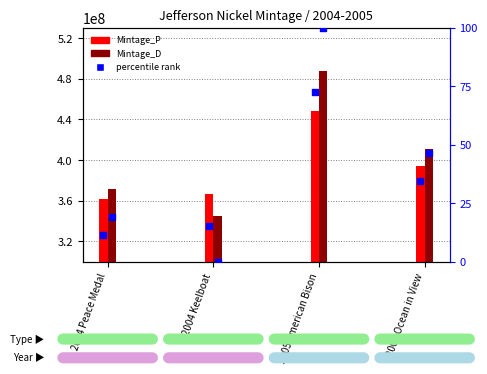

Which series contains the highest Y value?

Mintage_D